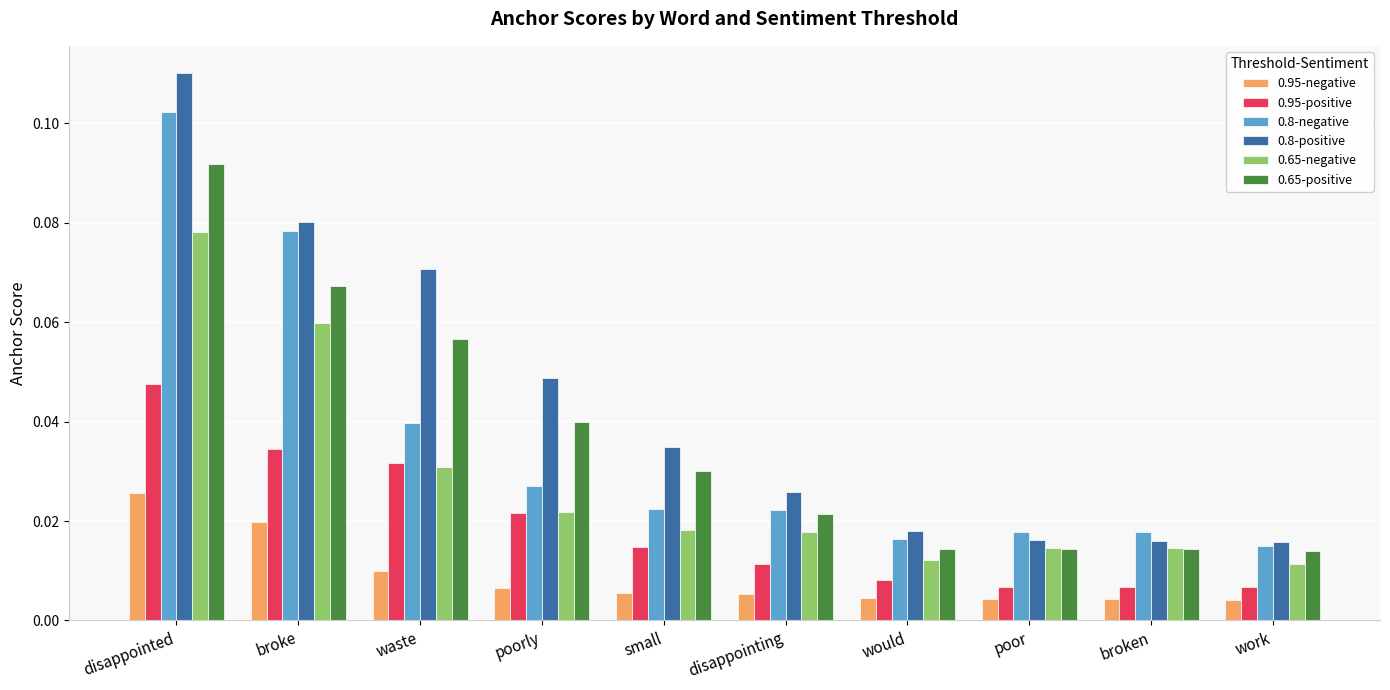

Is the value of 0.95-positive at small greater than the value of 0.95-negative at broke?

No